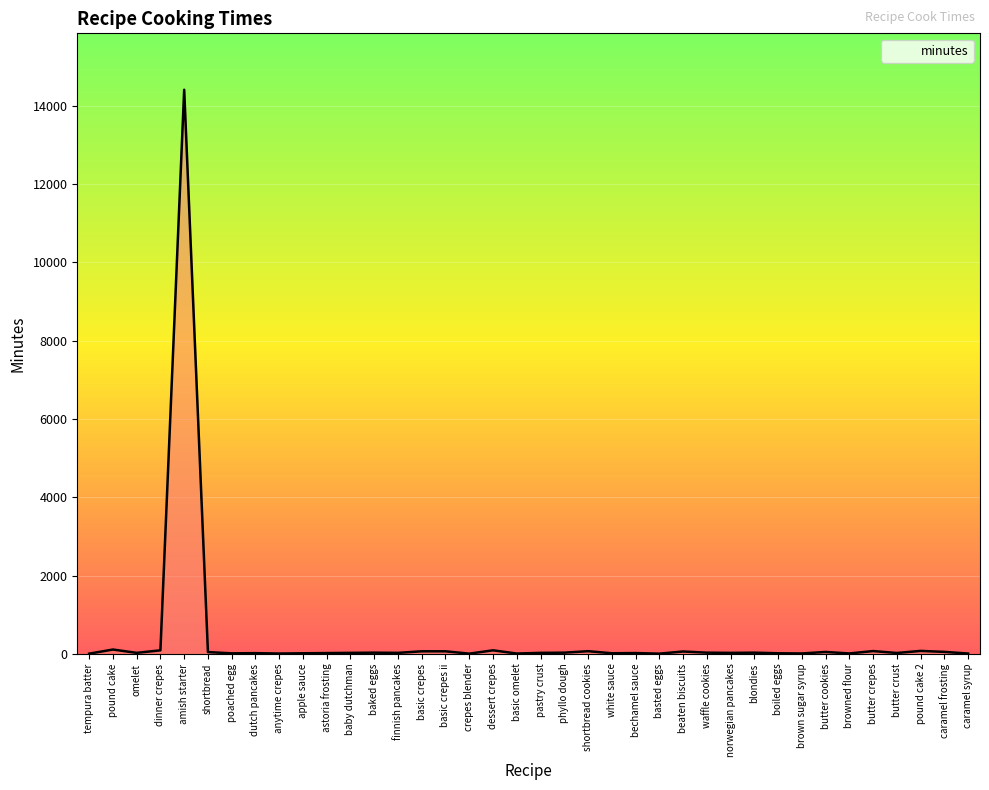

True or false: the data shows 7042 at amish starter.

False